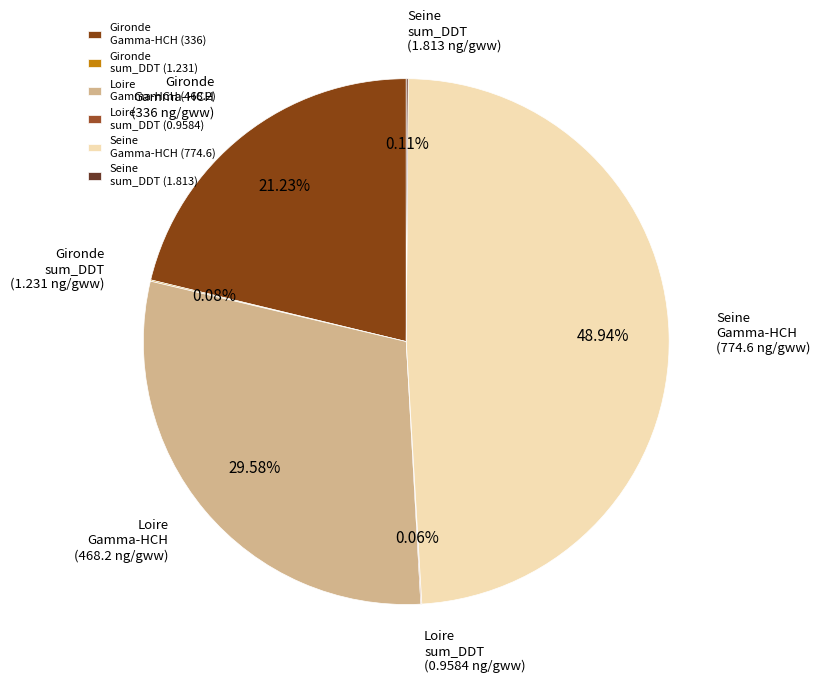

Do Gironde Gamma-HCH and Seine Gamma-HCH together represent more than half of the pie?

Yes